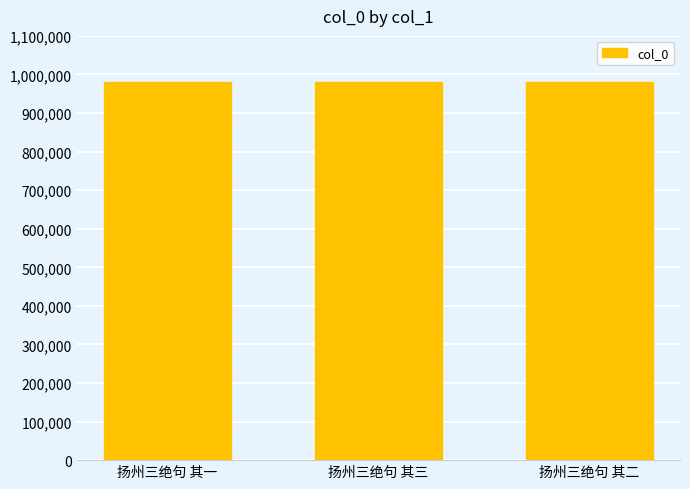

Does the chart contain any negative values?

No